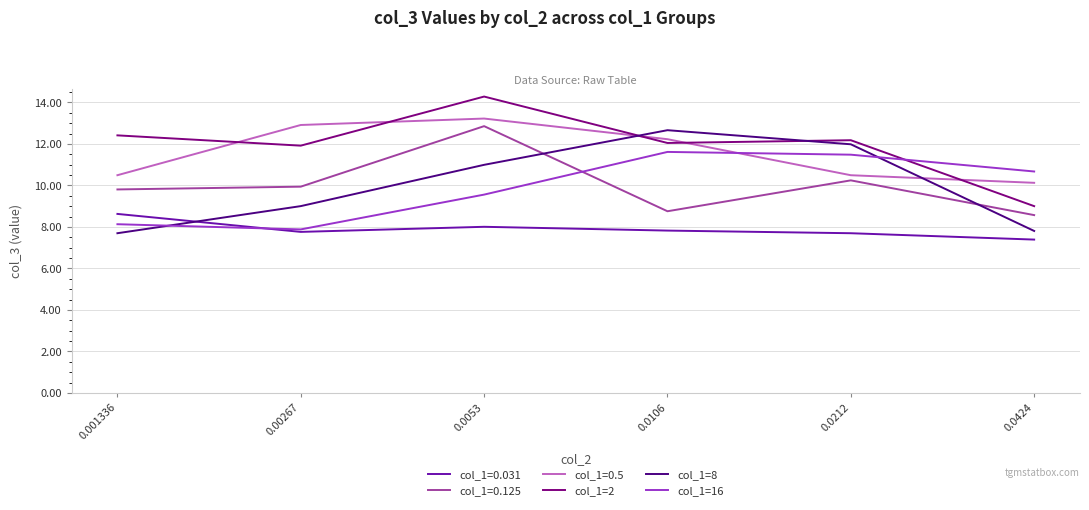

Where do col_1=2 and col_1=8 first cross each other?

0.0053 and 0.0106